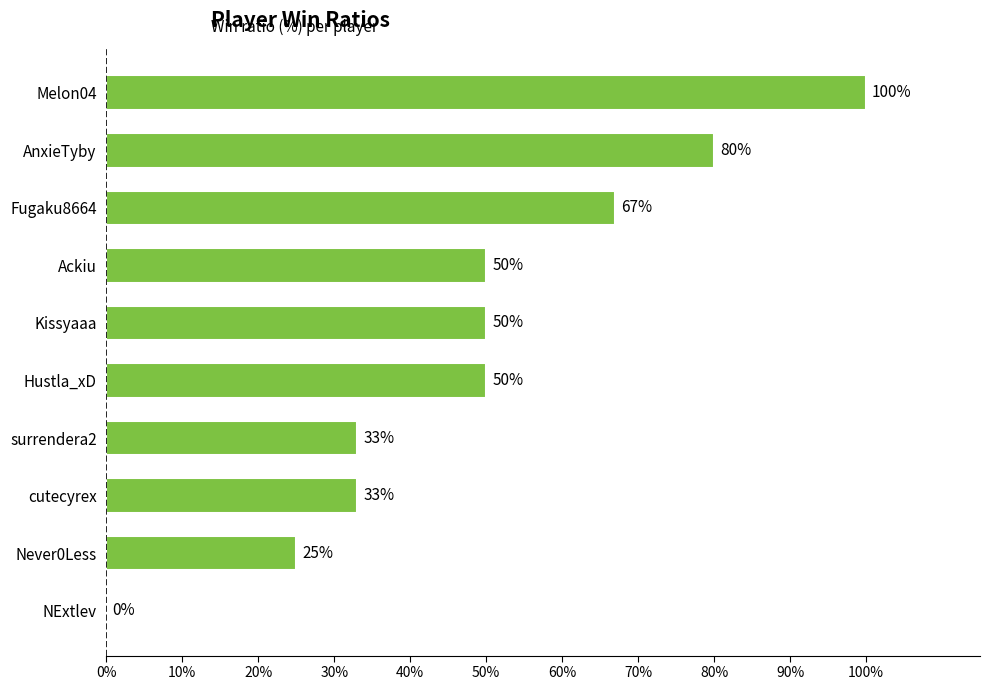

Are the bars horizontal?

Yes